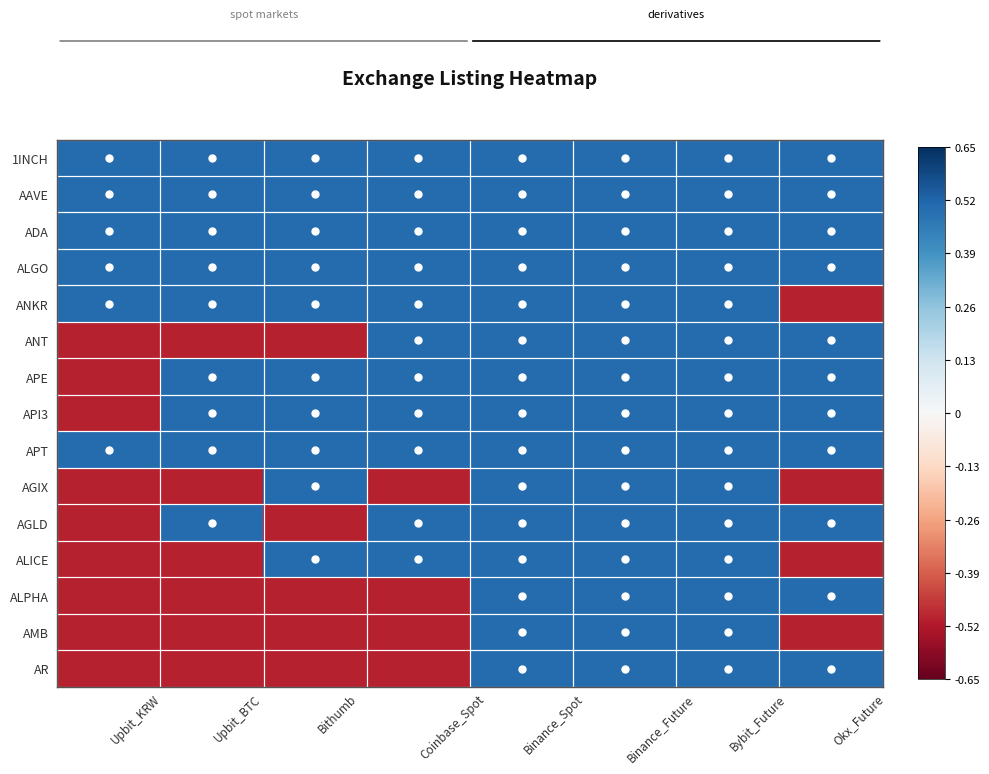

At which category does the chart reach its peak across all series?

Upbit_KRW